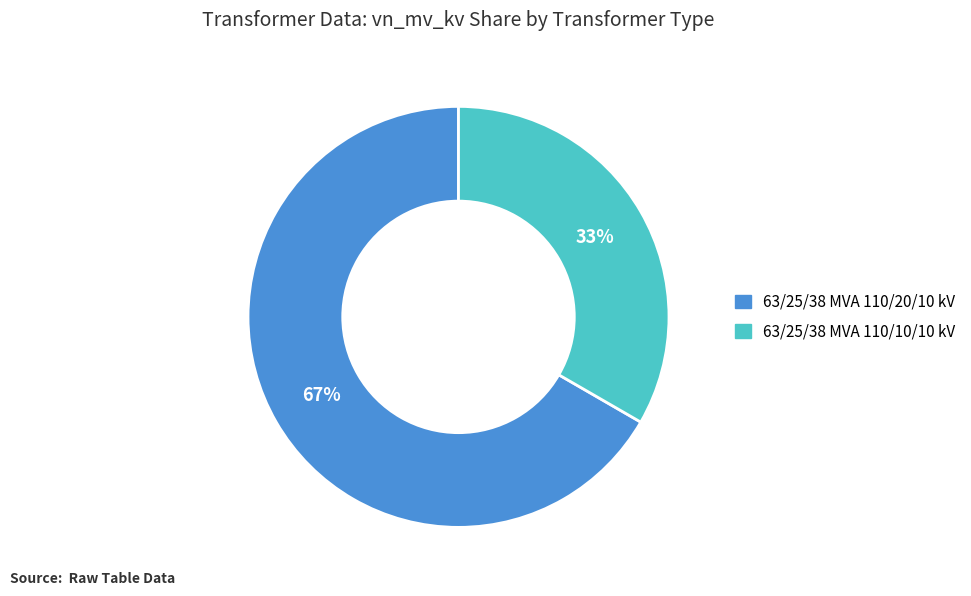

To the nearest percent, what portion does 63/25/38 MVA 110/10/10 kV represent?

33%